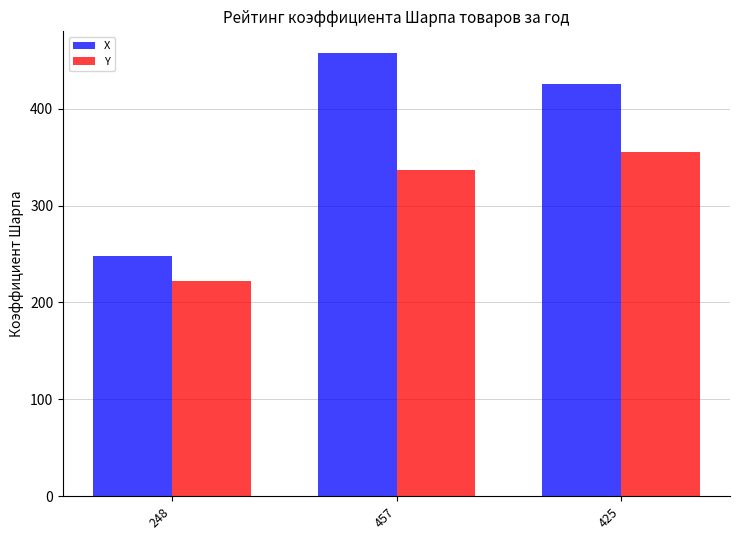

Which category has the highest value in the X series?

457